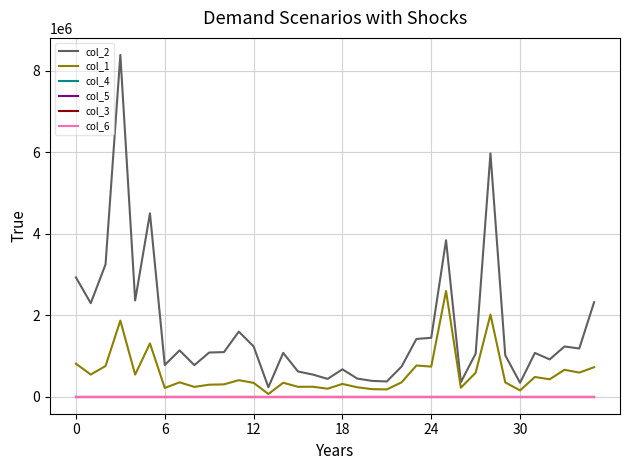

Which series has the largest total across all categories?

col_2